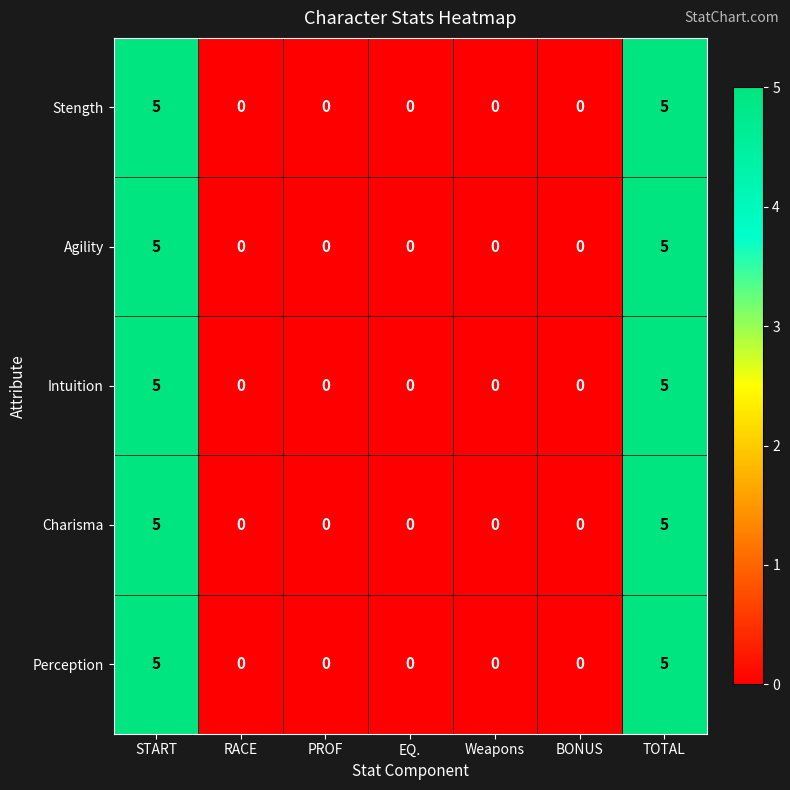

The value of Agility at BONUS is 0. True or false?

True